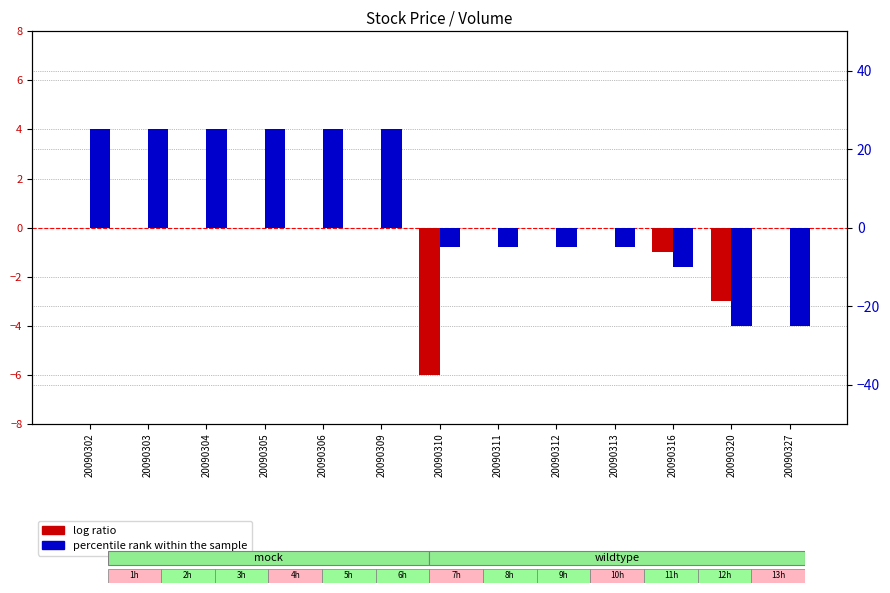

Which category has the highest value in the percentile rank within the sample series?

20090302